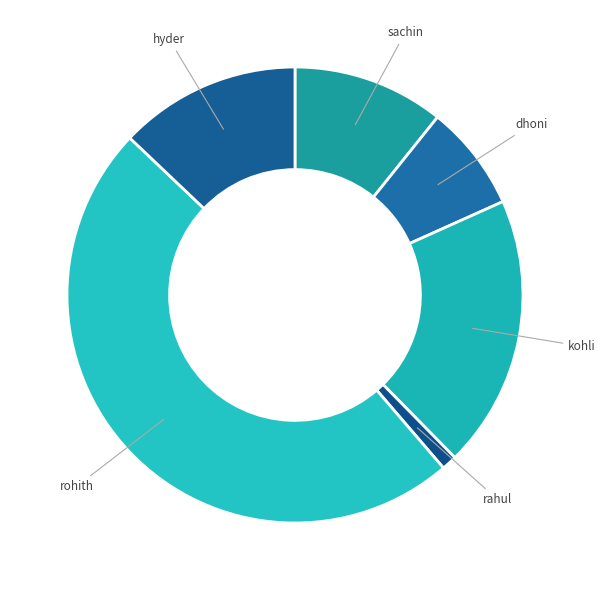

Approximately how many times larger is the value at rahul compared to sachin?

0.1